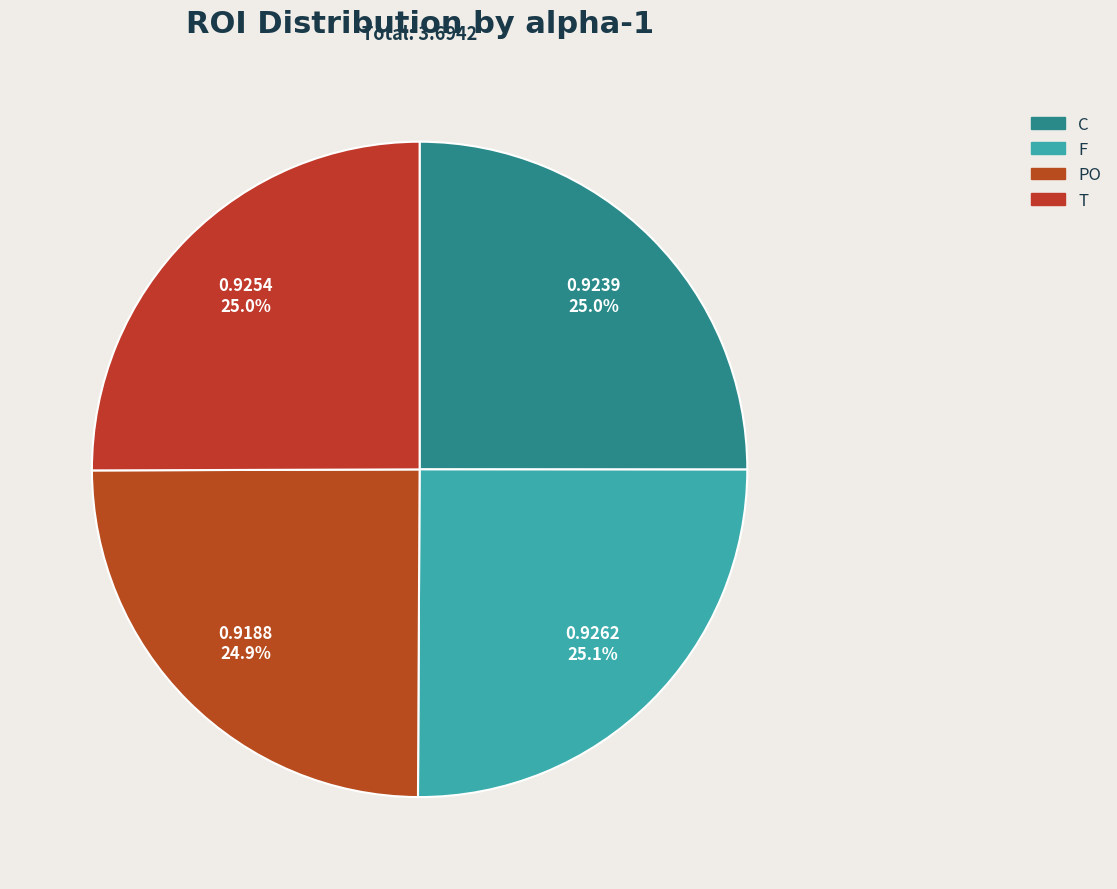

Is there any slice that represents more than half of the pie?

No